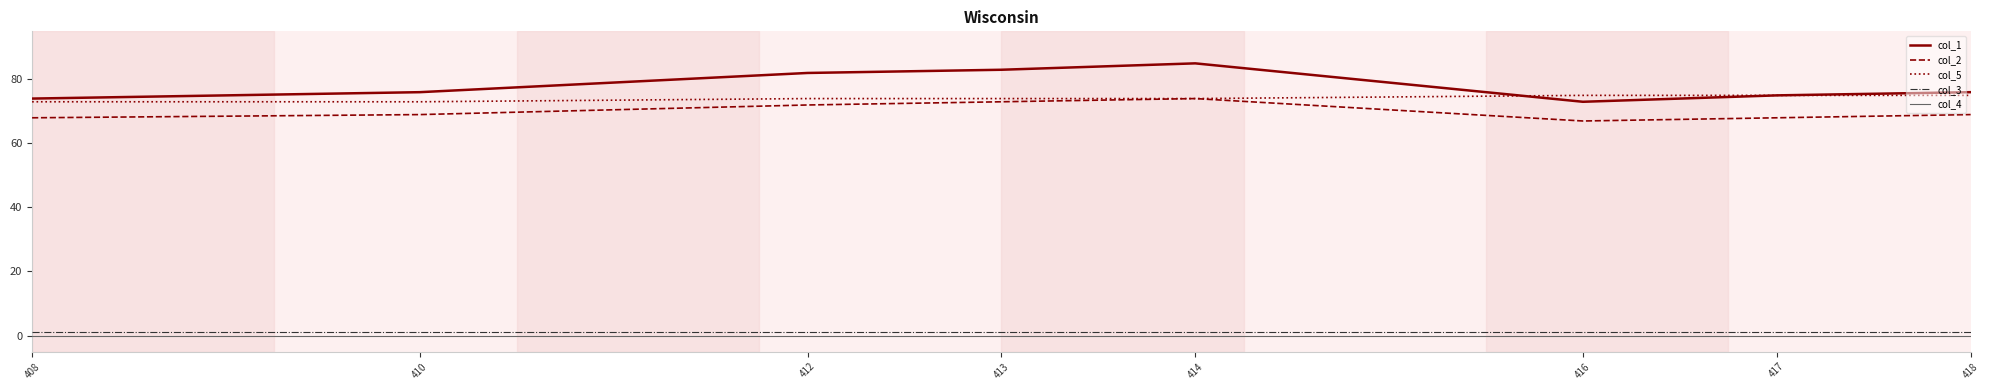

Reading left to right, list all the values displayed in this chart.

col_1: 408=74	410=76	412=82	413=83	414=85	416=73	417=75	418=76
col_2: 408=68	410=69	412=72	413=73	414=74	416=67	417=68	418=69
col_5: 408=73	410=73	412=74	413=74	414=74	416=75	417=75	418=75
col_3: 408=1	410=1	412=1	413=1	414=1	416=1	417=1	418=1
col_4: 408=0	410=0	412=0	413=0	414=0	416=0	417=0	418=0